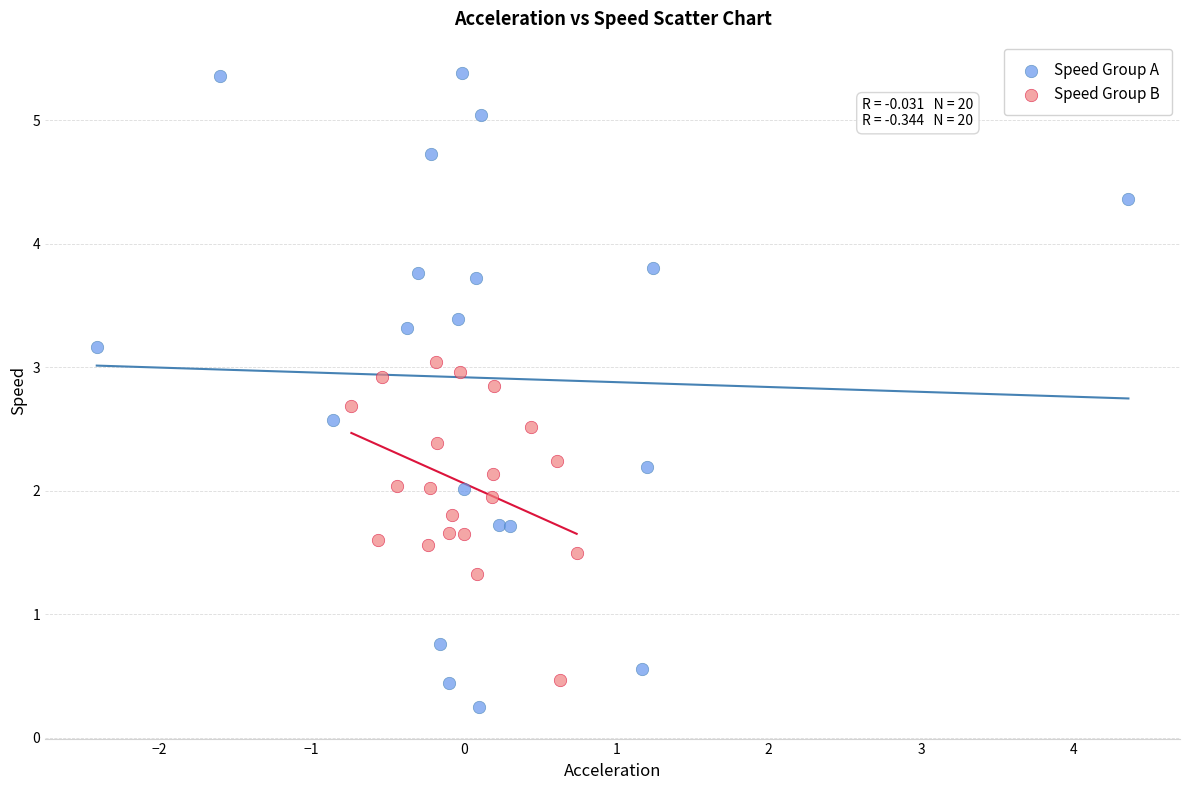

Which series contains the highest Y value?

Speed Group A